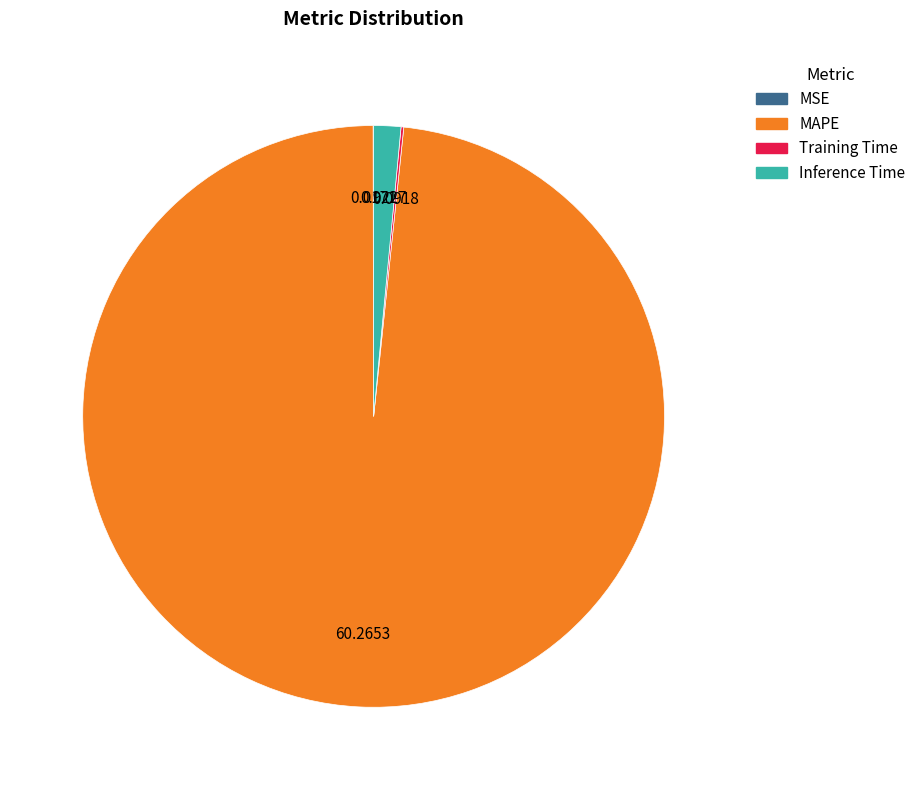

Which category has the biggest portion of the pie?

MAPE